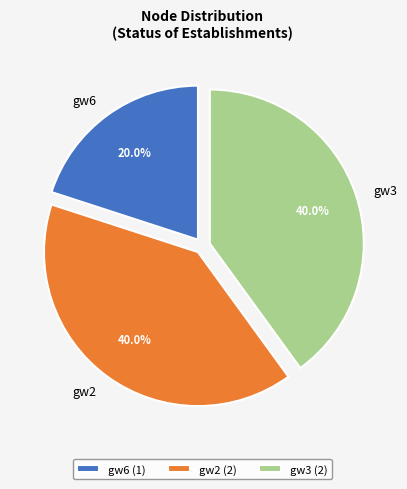

Combined, do gw2 and gw3 account for over 50%?

Yes